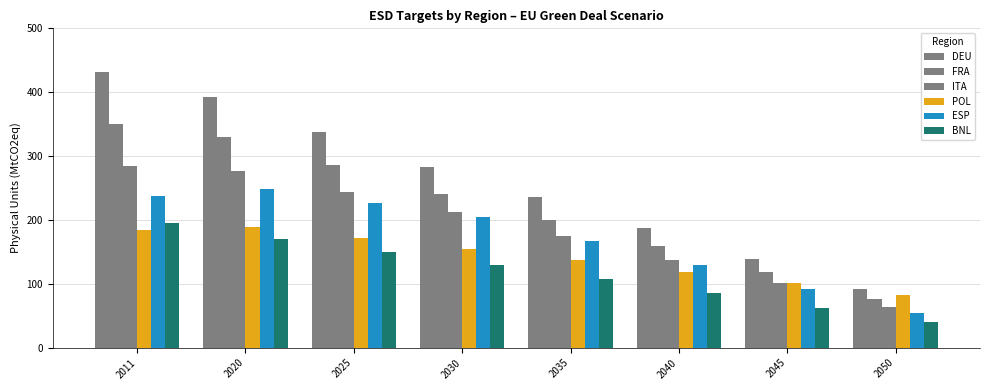

What is the difference between the maximum and minimum values in the ITA series?

220.8